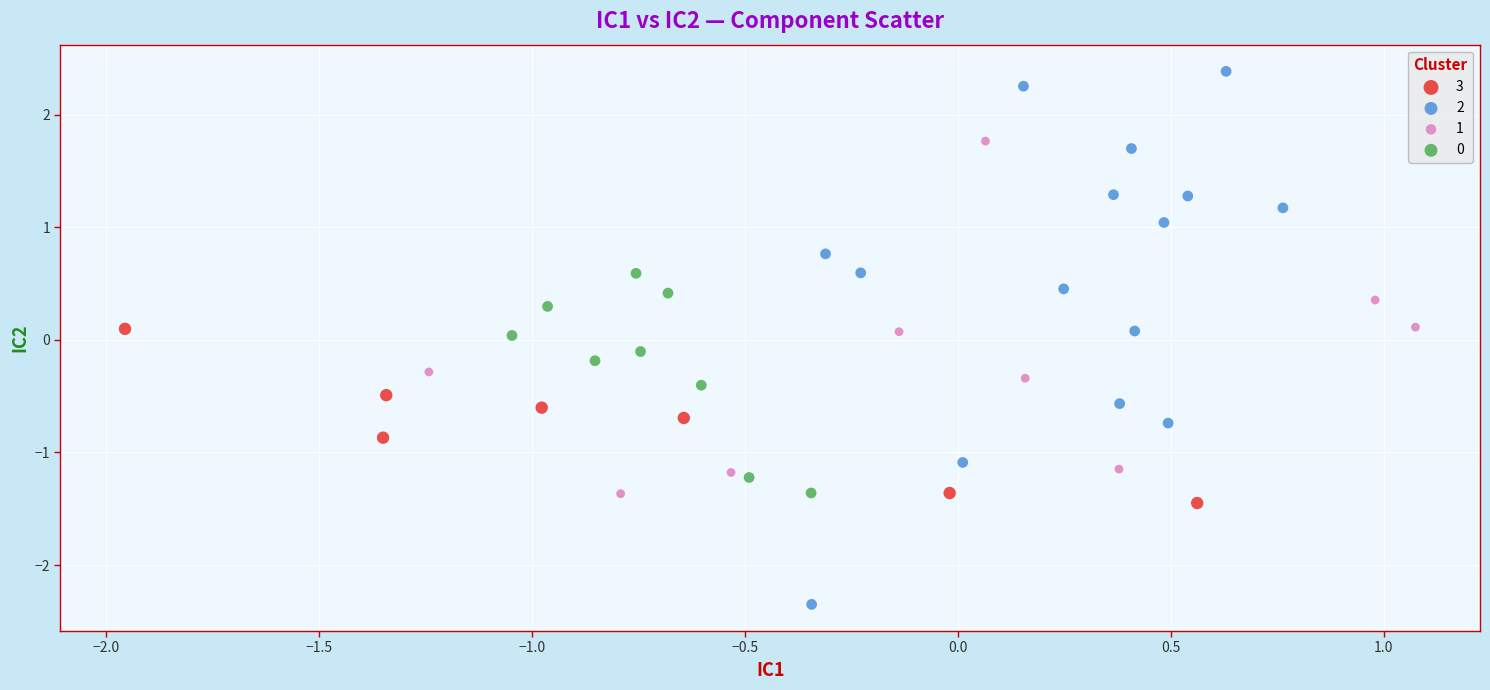

Which series contains the lowest Y value?

2